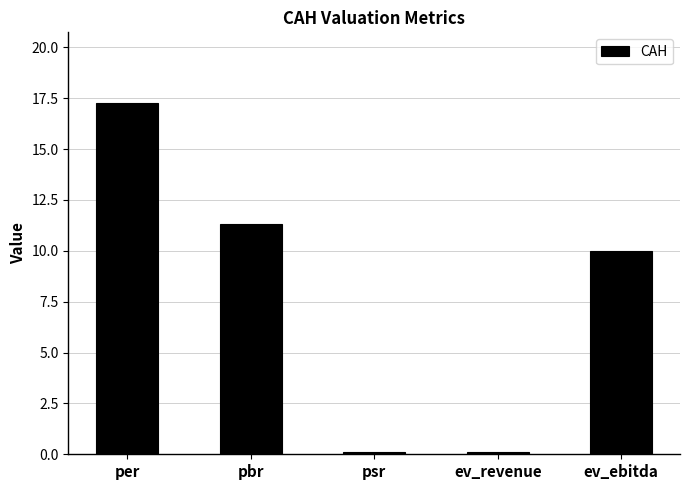

Reading left to right, extract all data points from this chart.

17.3	11.3	0.1	0.1	10.0